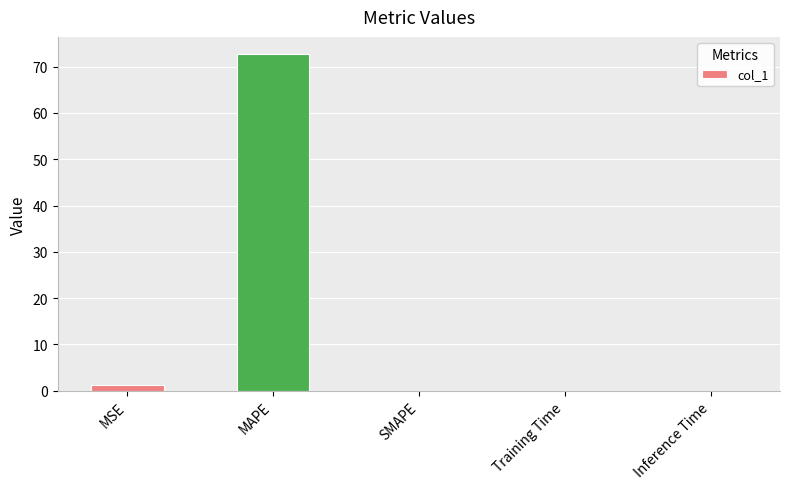

What is the sum of all values?

74.1